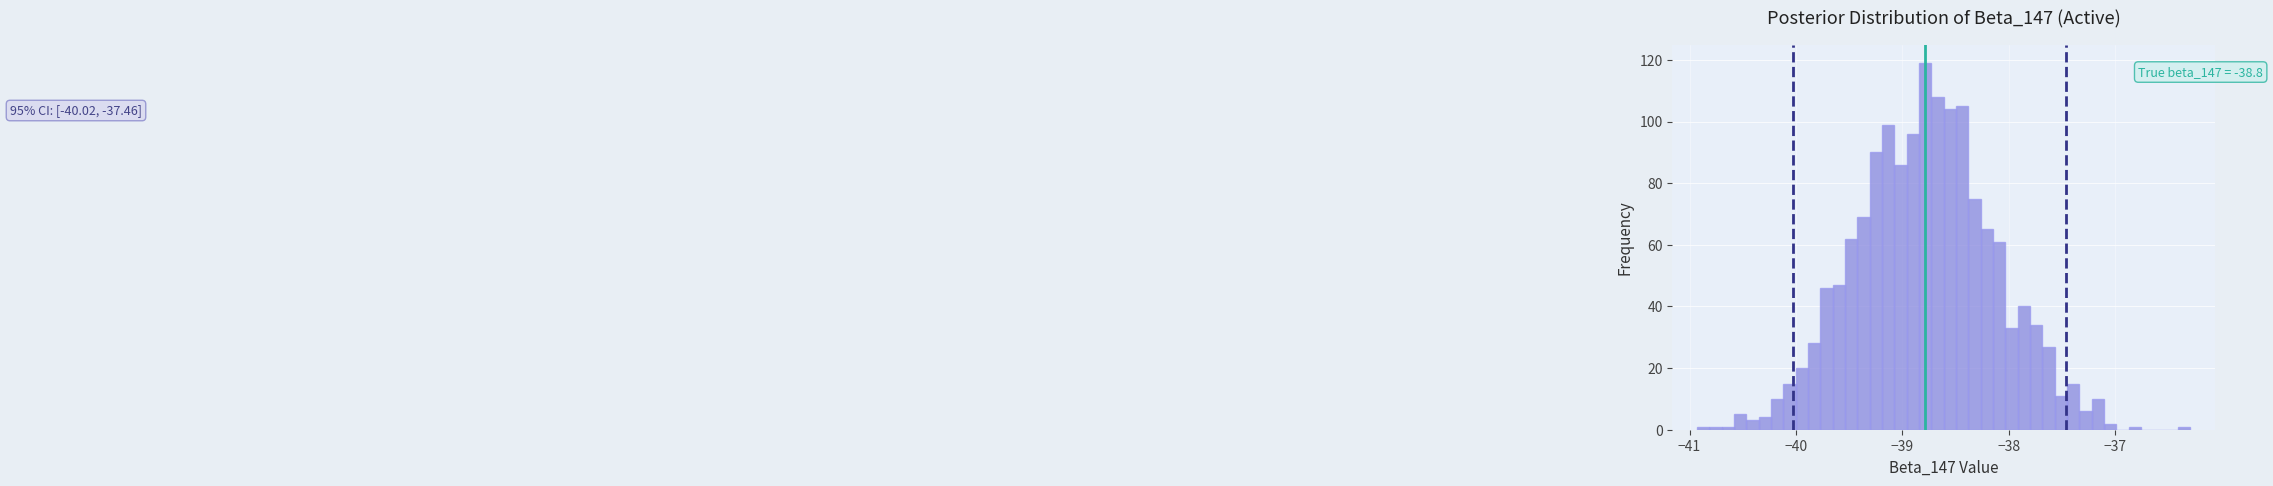

Around what value on the x-axis is the tallest bar? Give the approximate position of its centre, as read against the axis.

-38.8